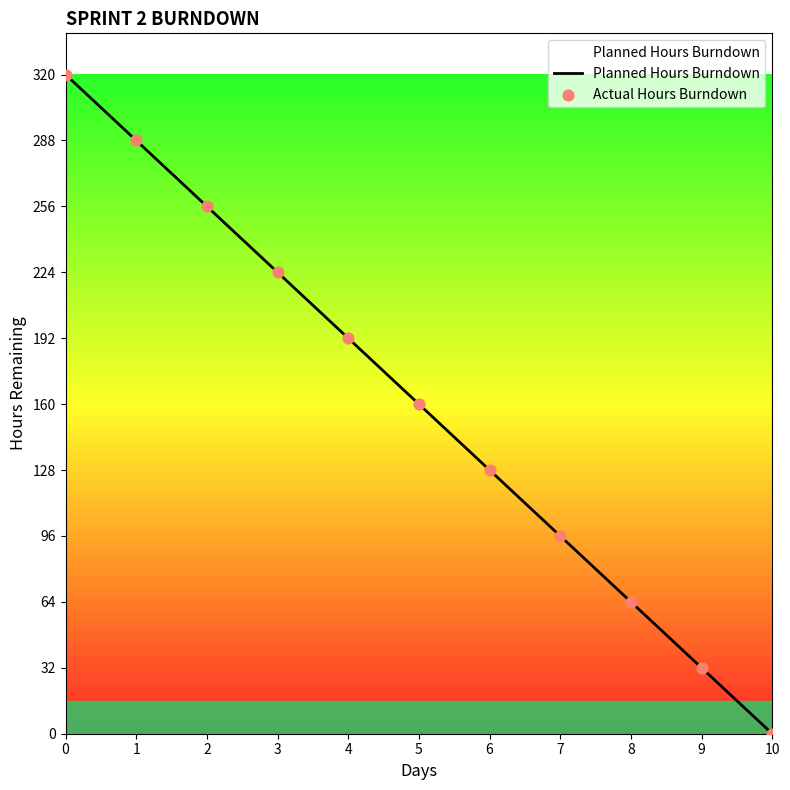

Approximately how many times larger is the value at 2 compared to 3?

1.1